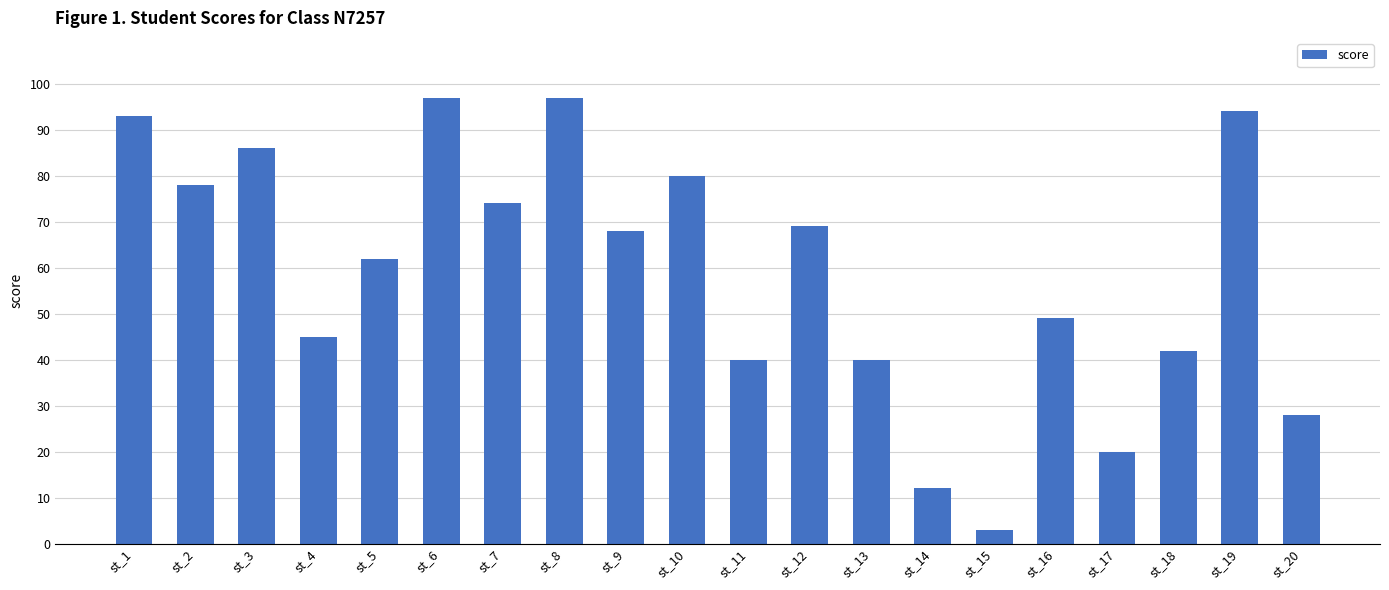

What is the difference between the maximum and minimum values?

94